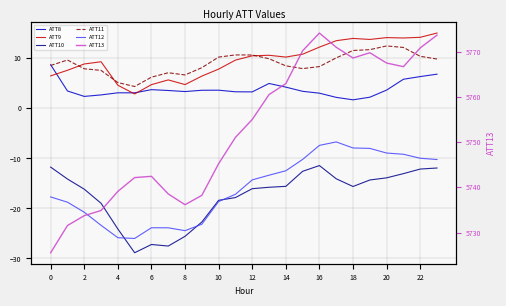

What is the maximum value shown in the chart?

5774.1